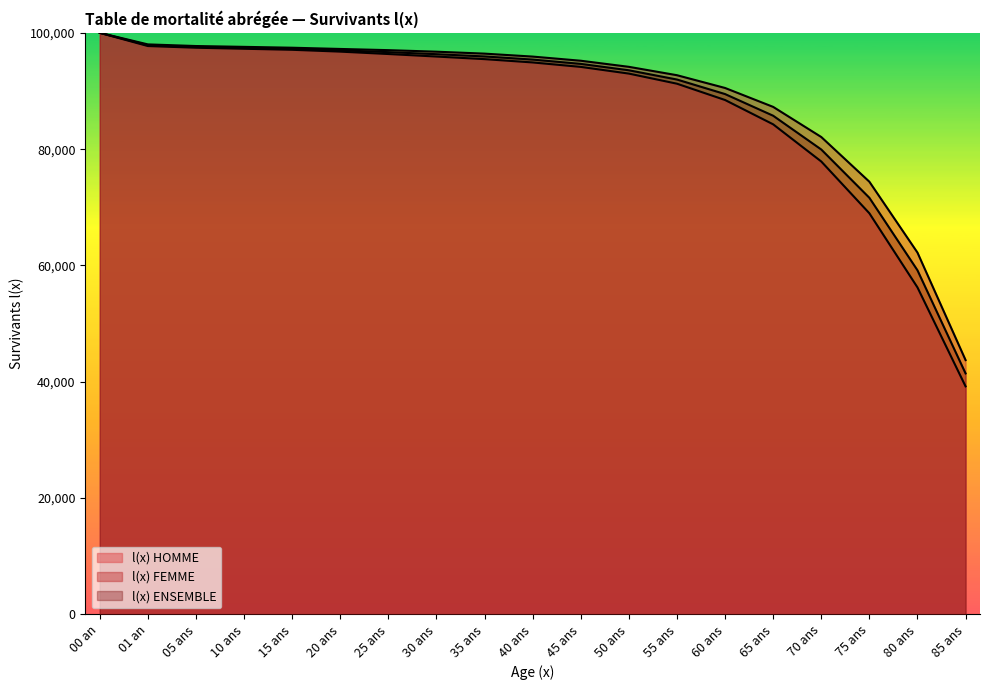

What is the difference between the l(x) FEMME values at 20 ans and 01 an?

784